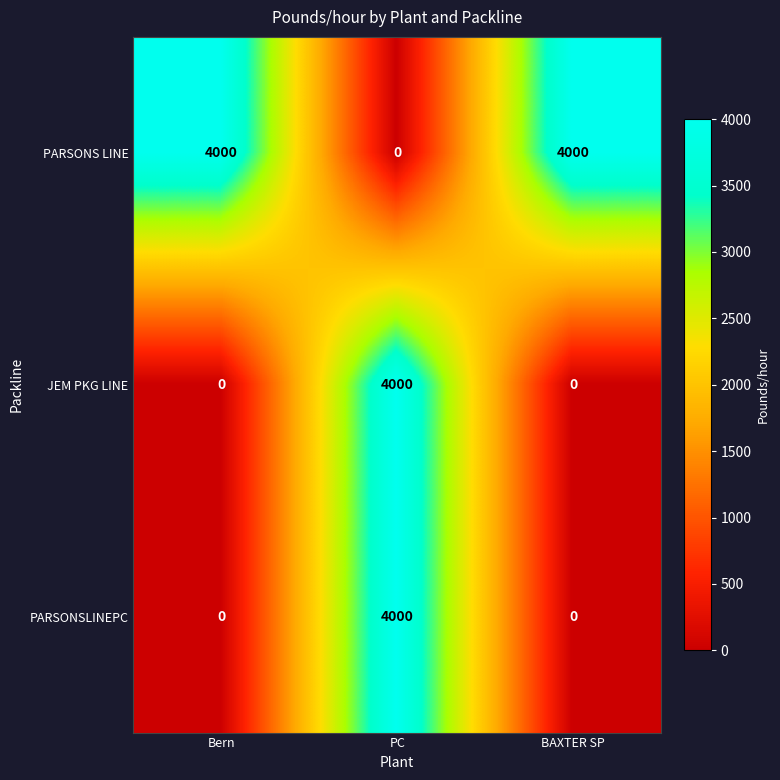

What is the maximum value shown in the chart?

4000